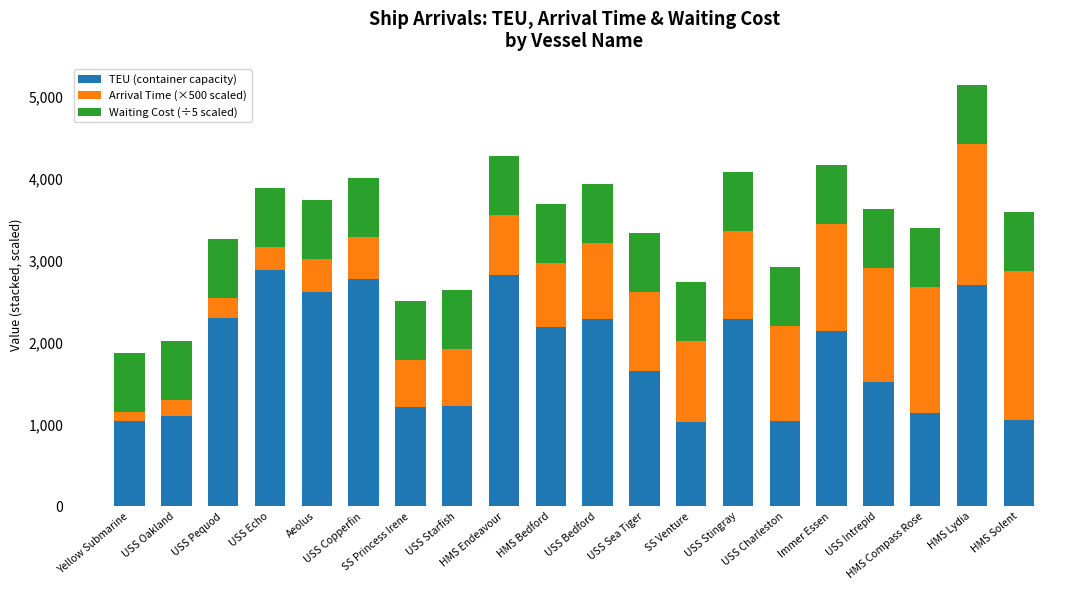

What is the lowest value of the TEU (container capacity) series?

1028